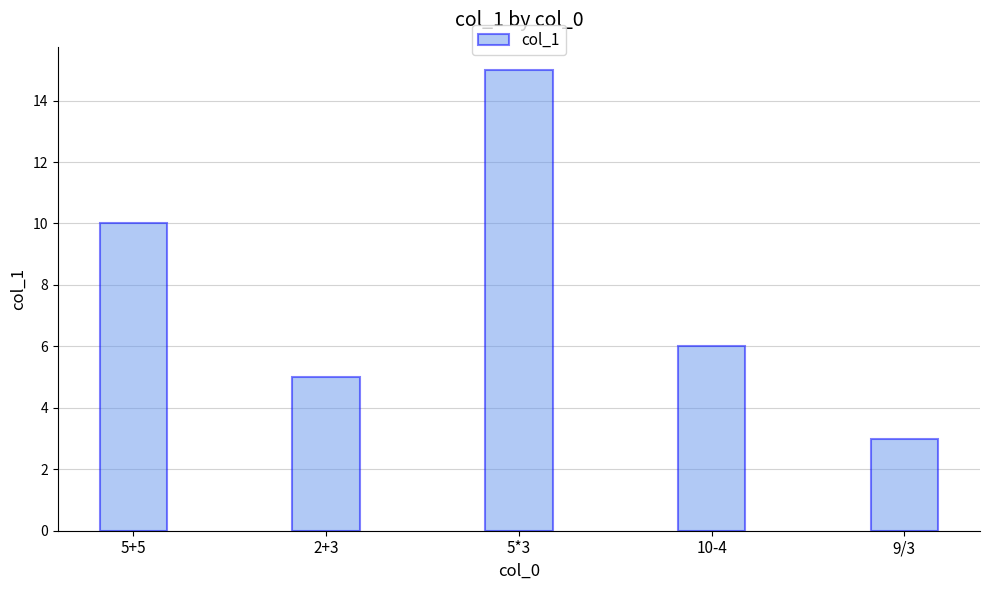

Does the chart contain stacked bars?

No